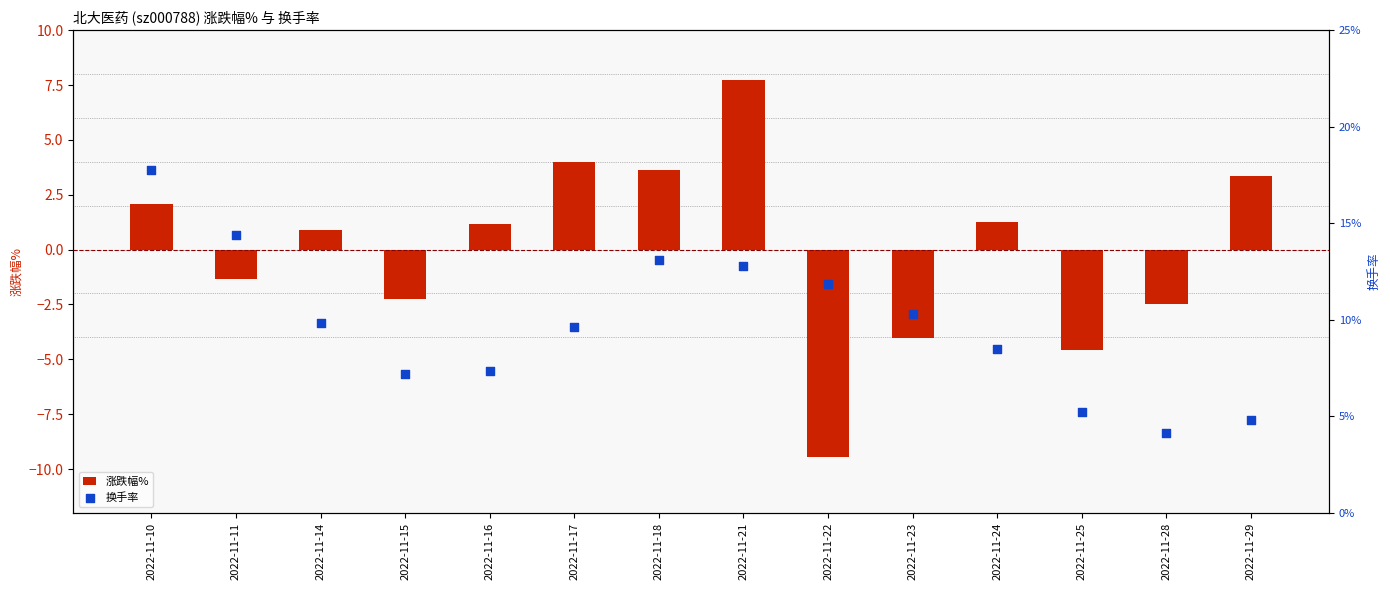

Which series contains the highest Y value?

换手率